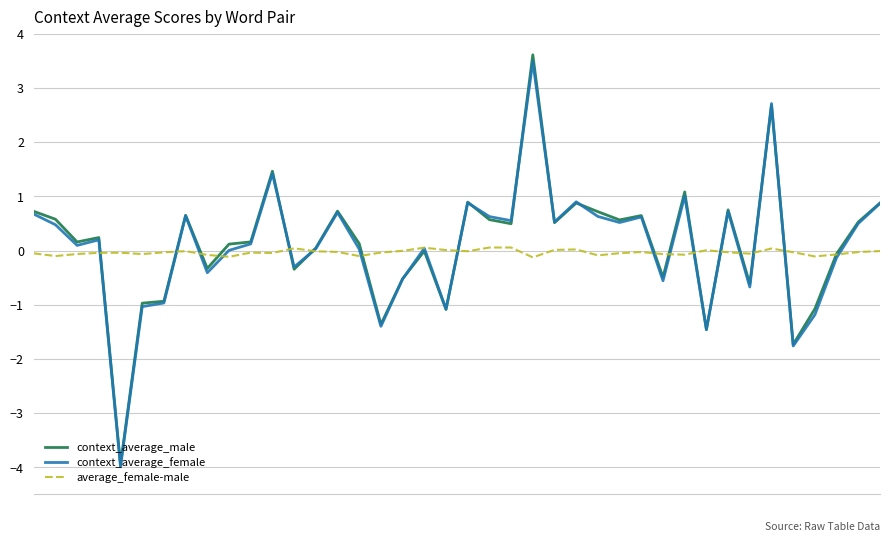

How many interior local valleys does the context_average_female series have?

13